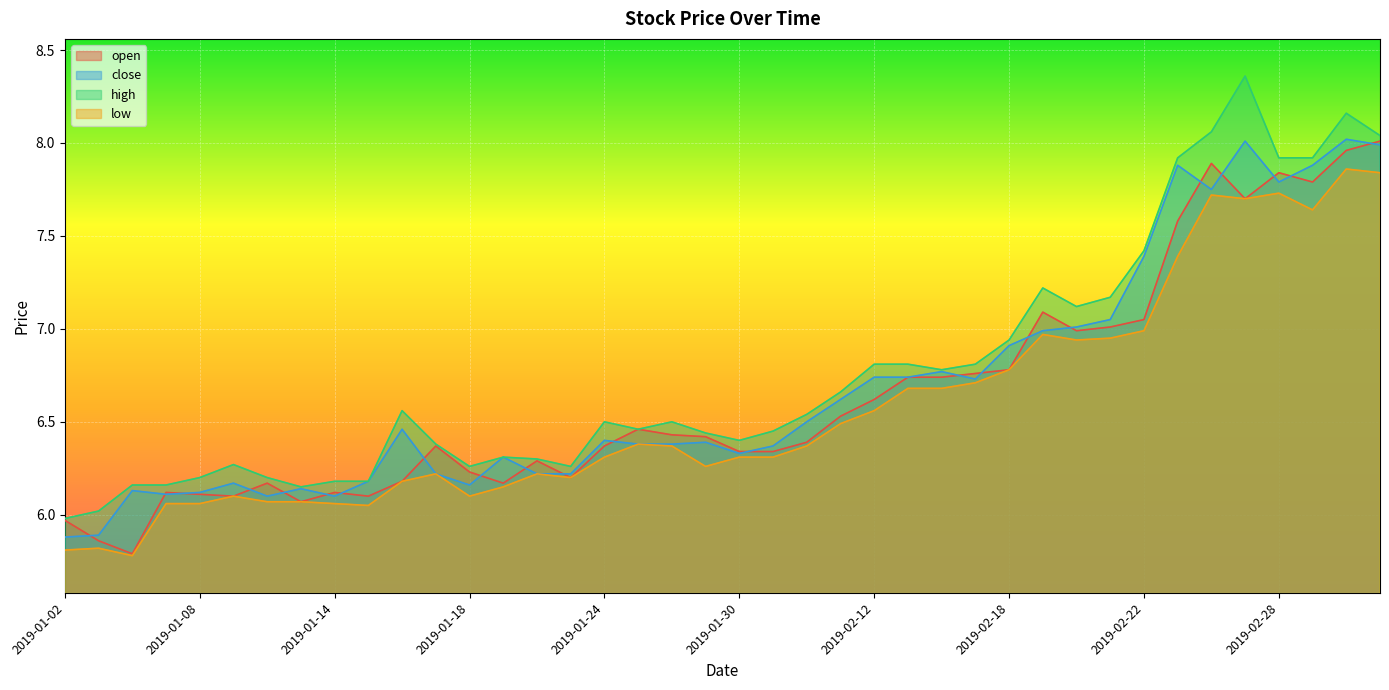

The low series shows 6.5 at 2019-02-11. True or false?

True